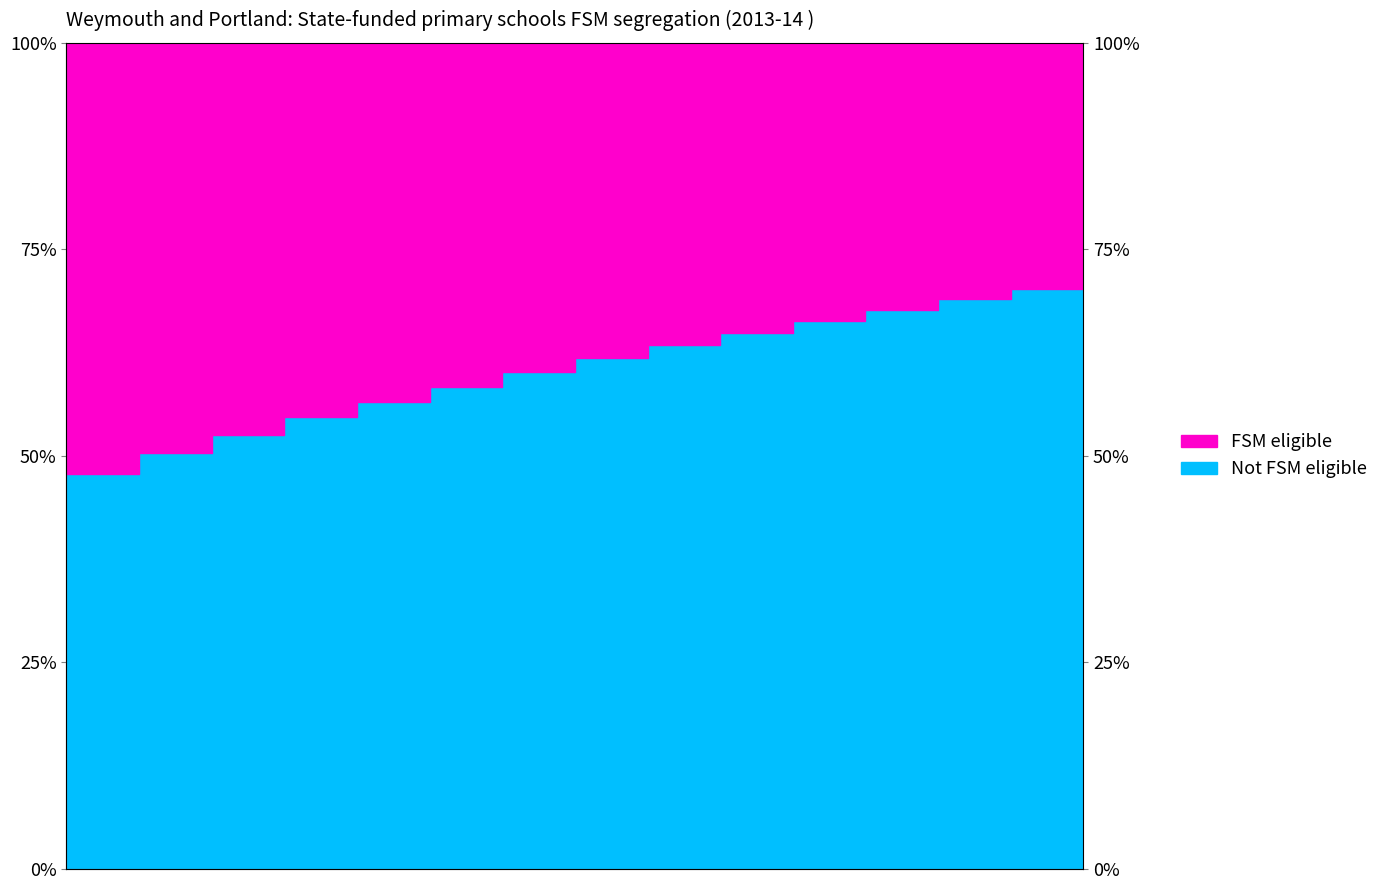

What is the change in value from 4 to 10?

+0.1